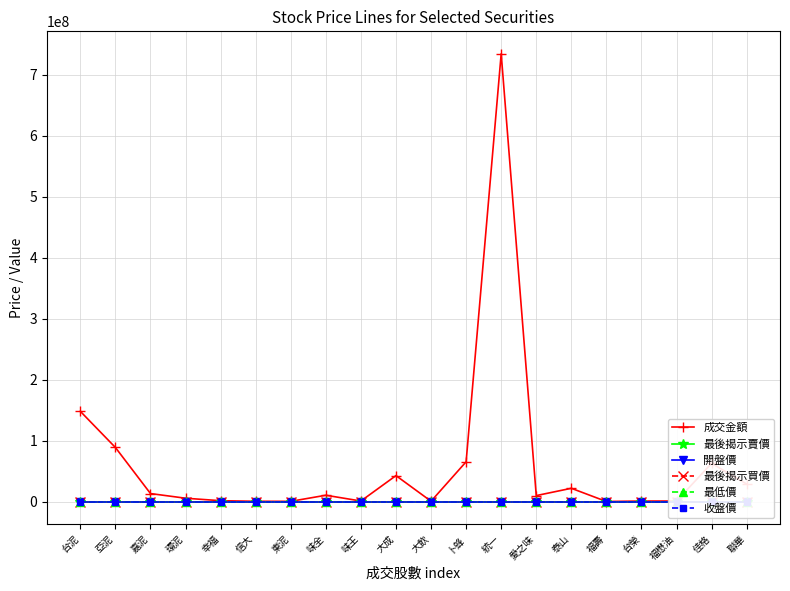

Rank the categories by 最後揭示賣價 value from lowest to highest.

愛之味, 幸福, 台榮, 信大, 嘉泥, 東泥, 大飲, 福壽, 泰山, 味全, 環泥, 味王, 亞泥, 聯華, 大成, 台泥, 福懋油, 統一, 卜蜂, 佳格